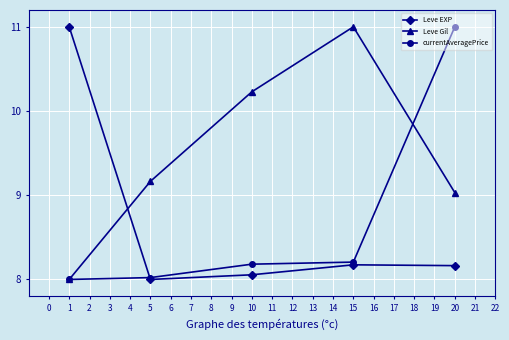

What is the value of the Leve Gil point at the 3rd from the left?

10.2